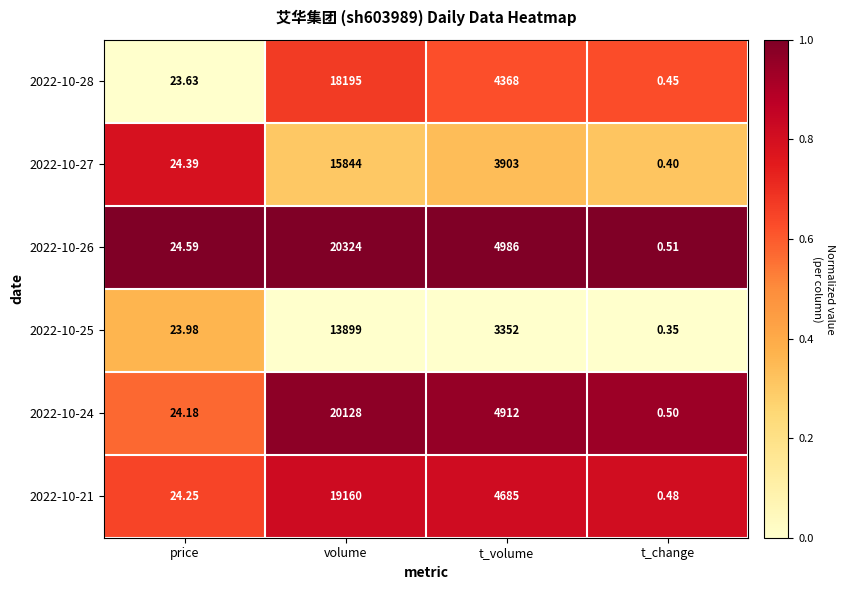

At how many categories does at least one series exceed 0?

4